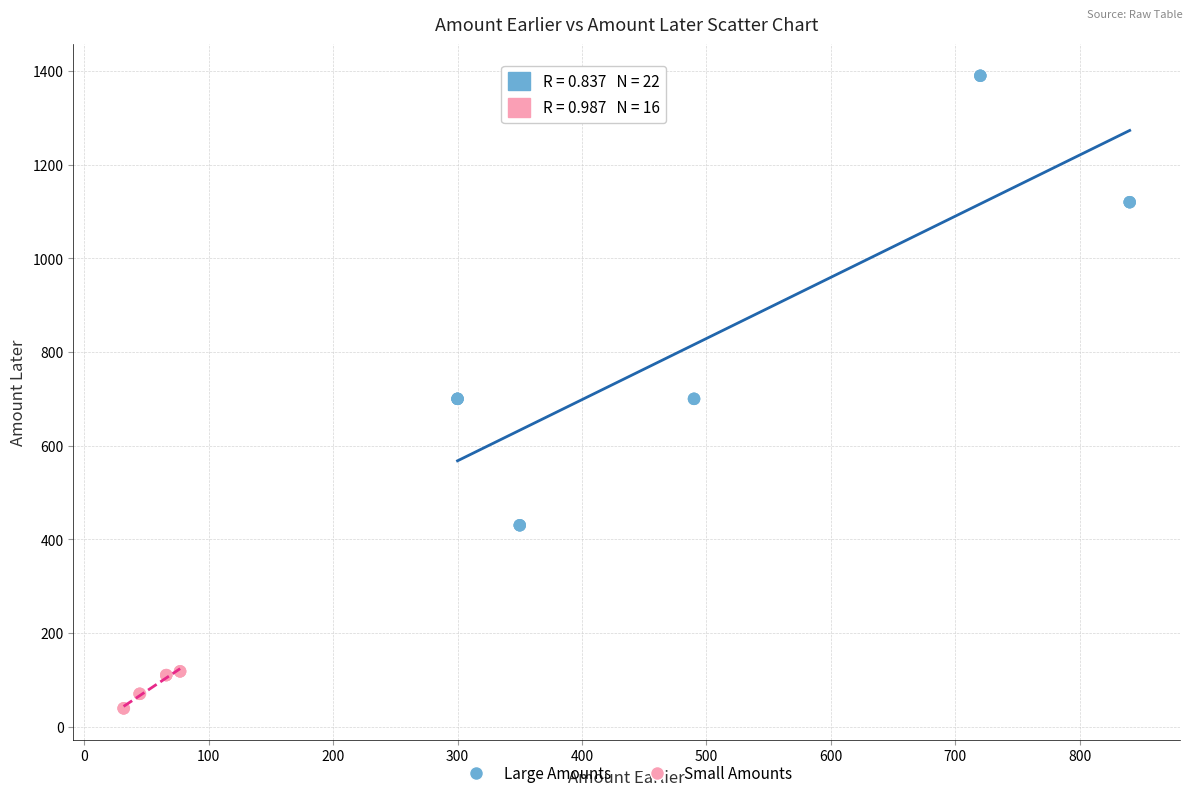

Which series has the largest Y range (max minus min)?

Large Amounts